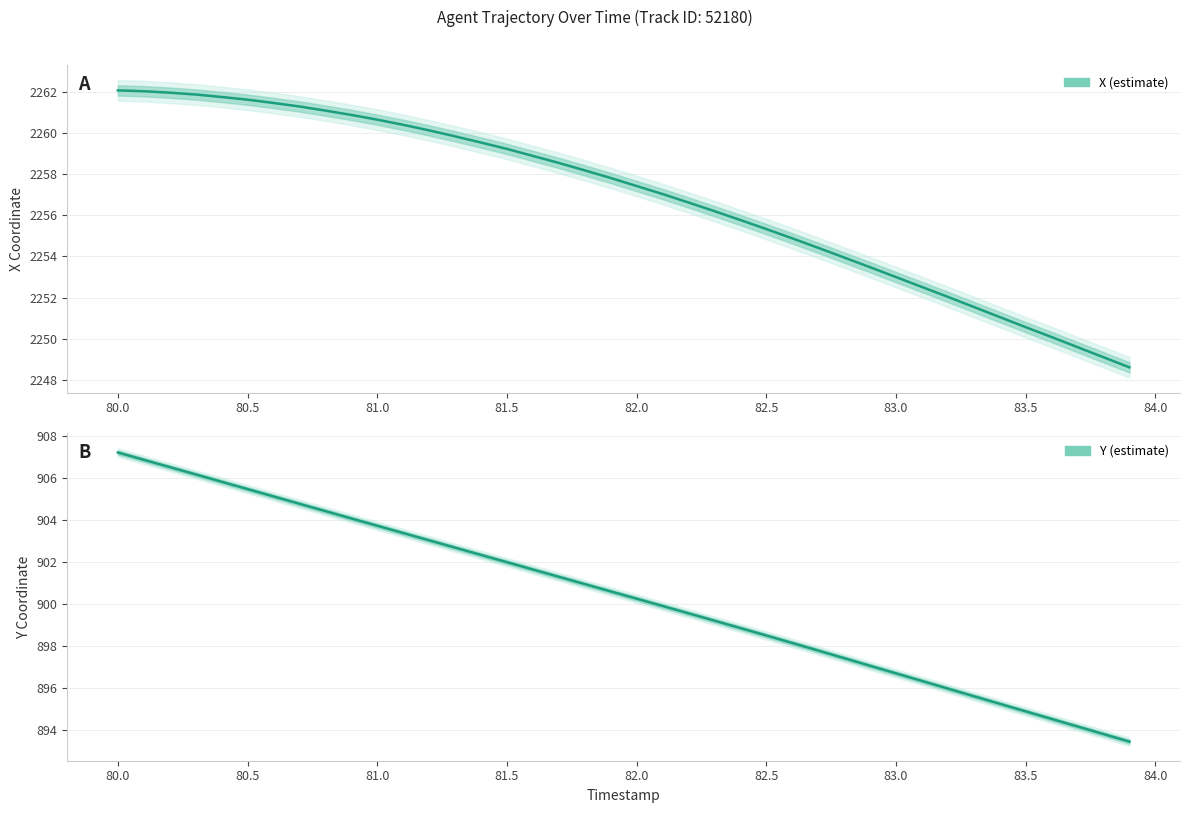

What position from the right is 82.8?

12